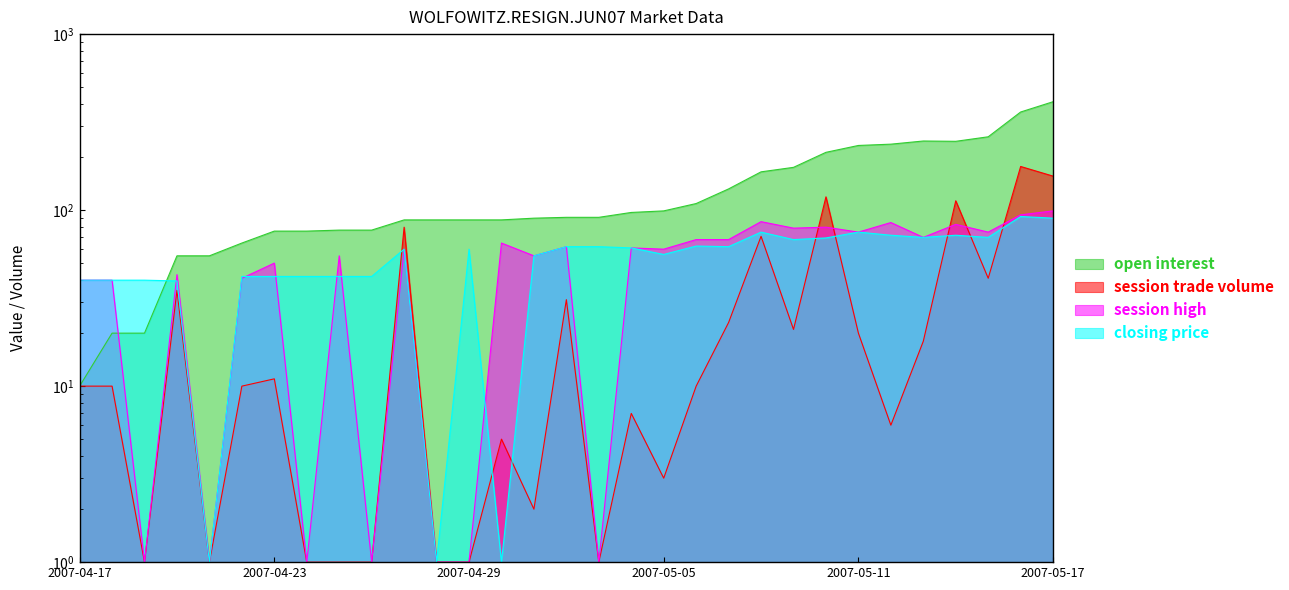

Which has a higher value, 2007-04-22 or 2007-04-20?

2007-04-22